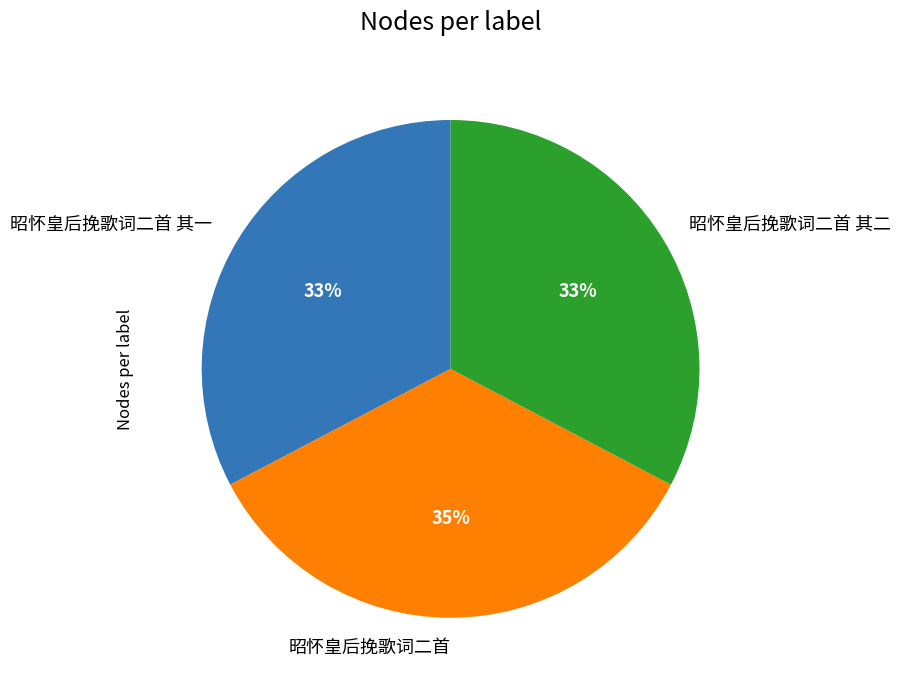

Which slice is the largest?

昭怀皇后挽歌词二首